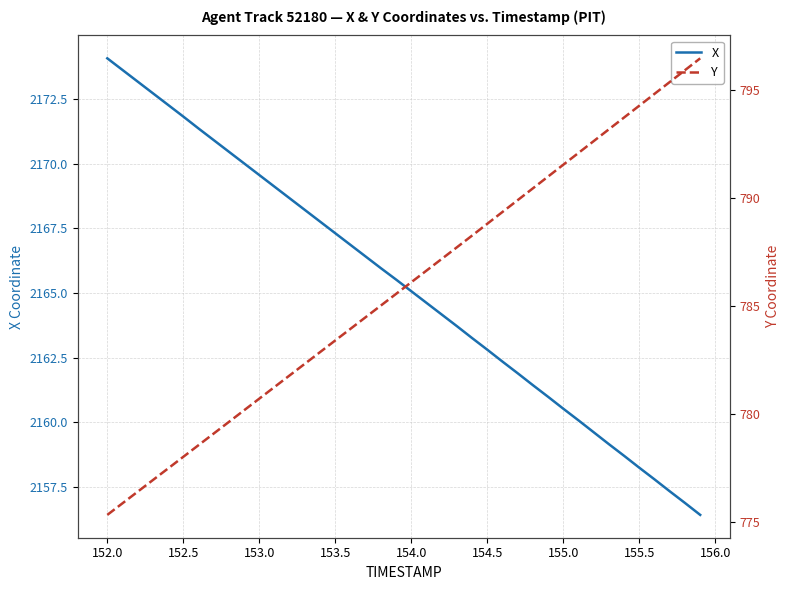

True or false: X and Y cross at least once.

False